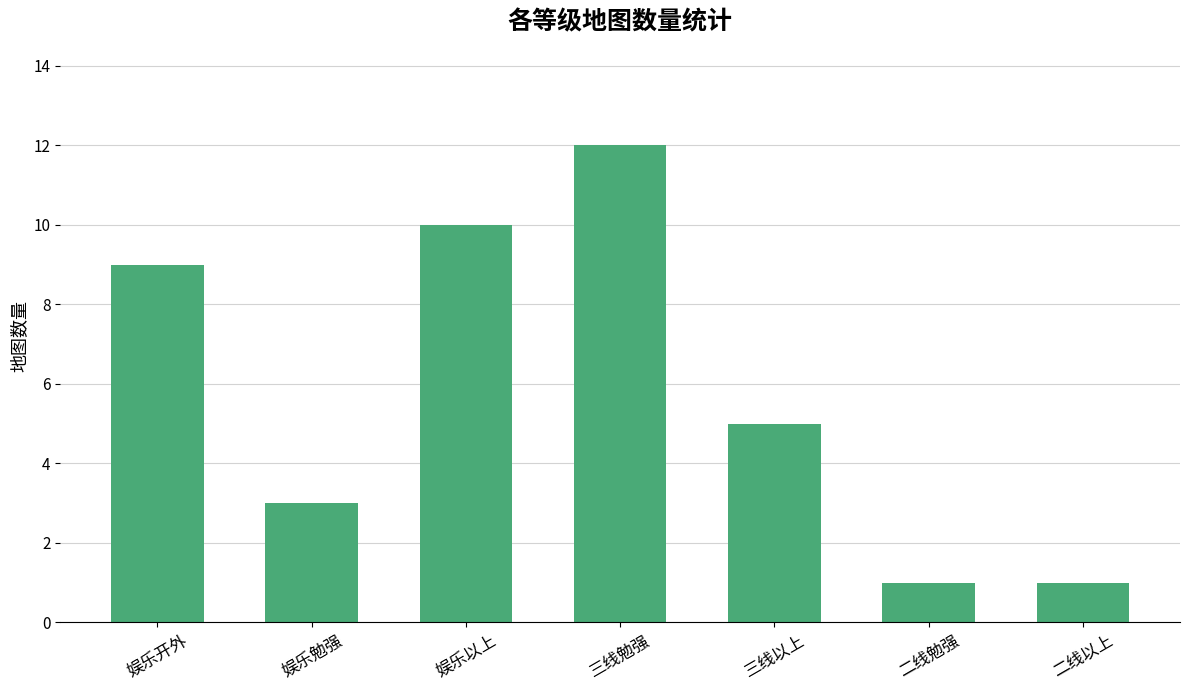

What is the difference between the values at 娱乐勉强 and 三线勉强?

9